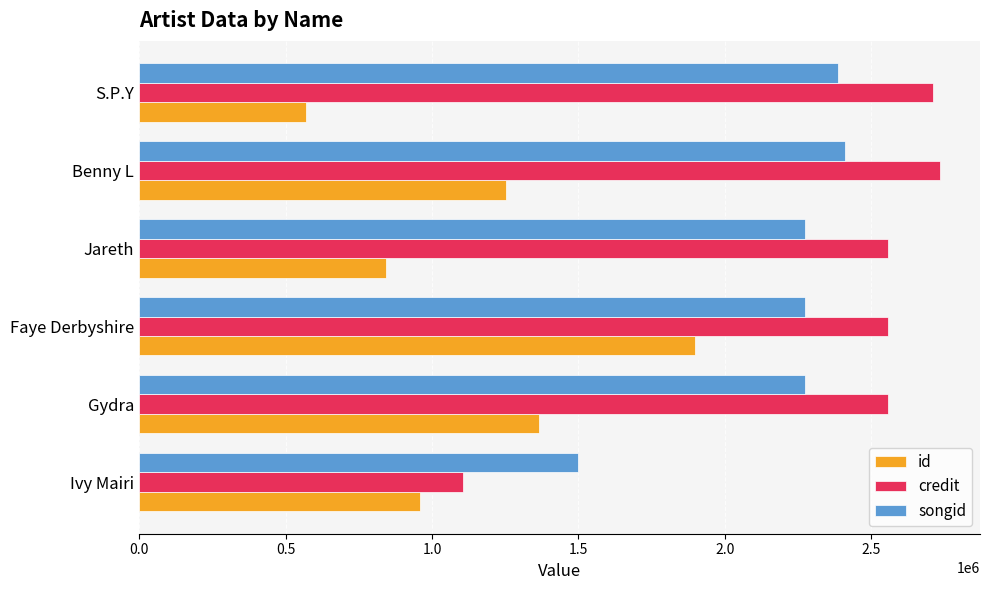

Read the credit value at Ivy Mairi.

1105311